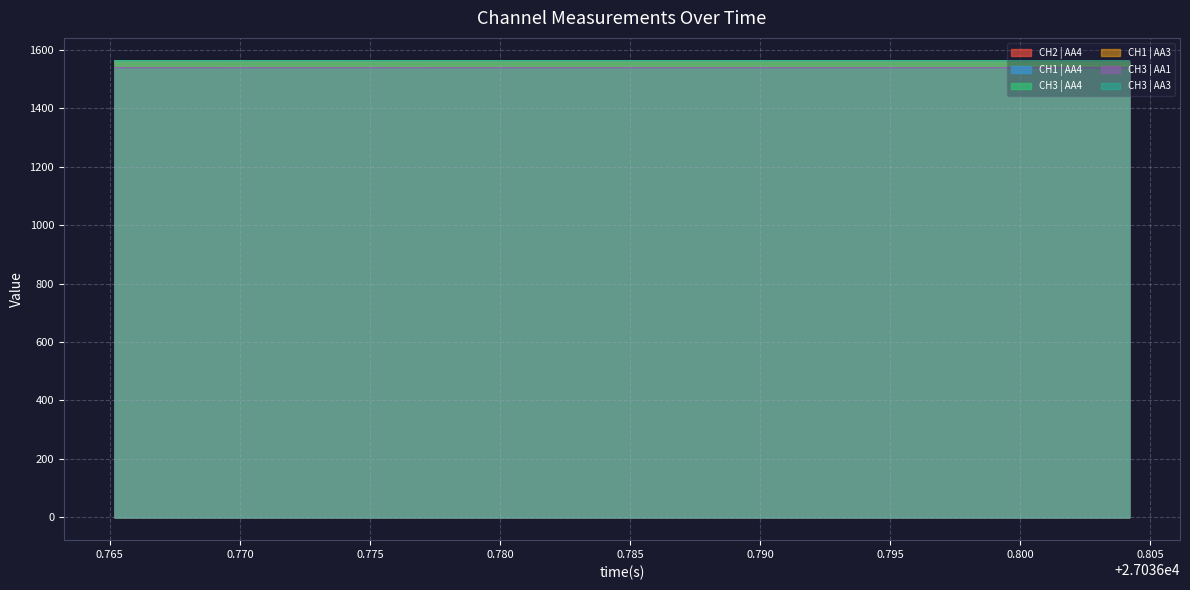

What is the minimum value for CH3 | AA3?

1554.9